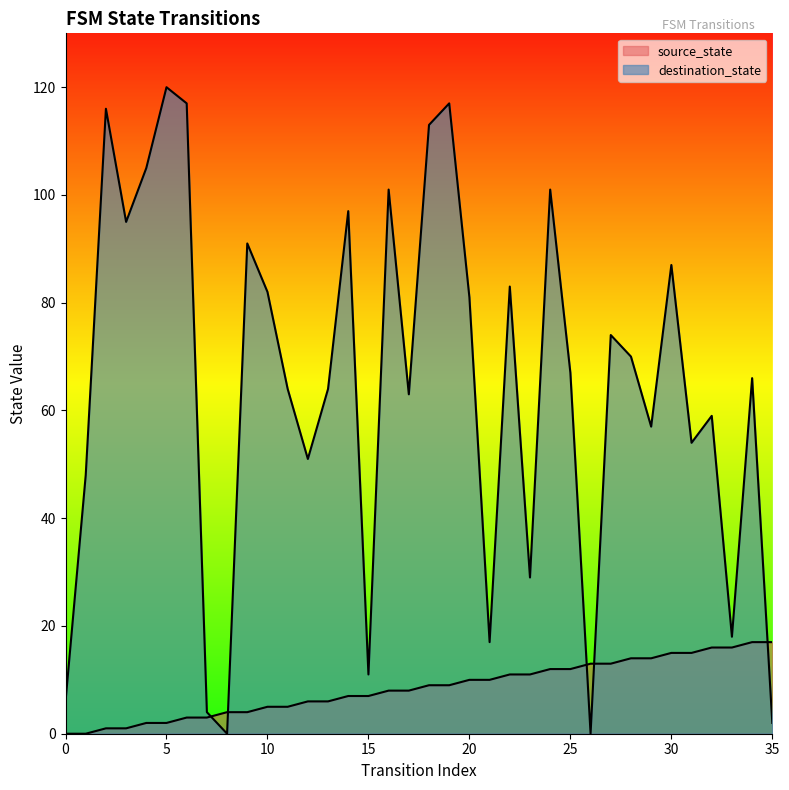

What is the maximum value for source_state?

17